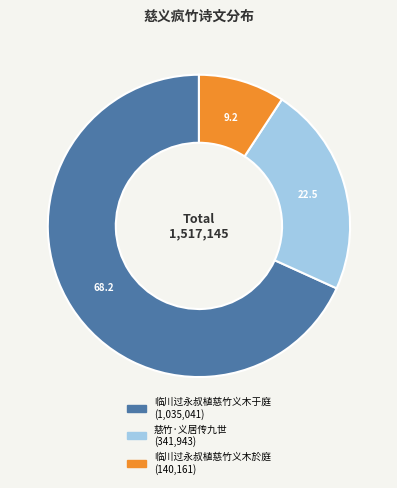

Does any single category account for the majority?

Yes